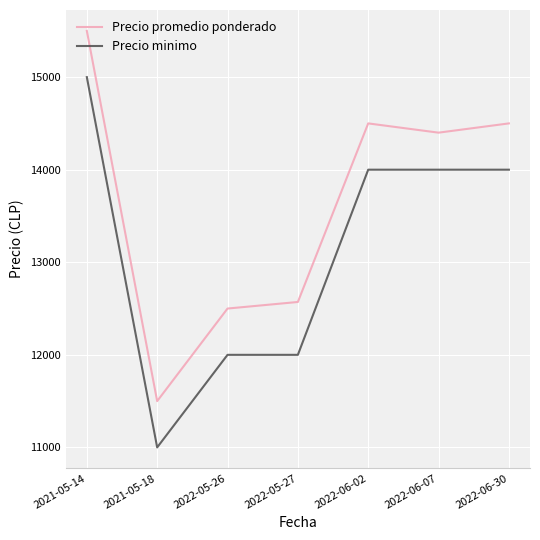

What is the maximum value for Precio promedio ponderado?

15500